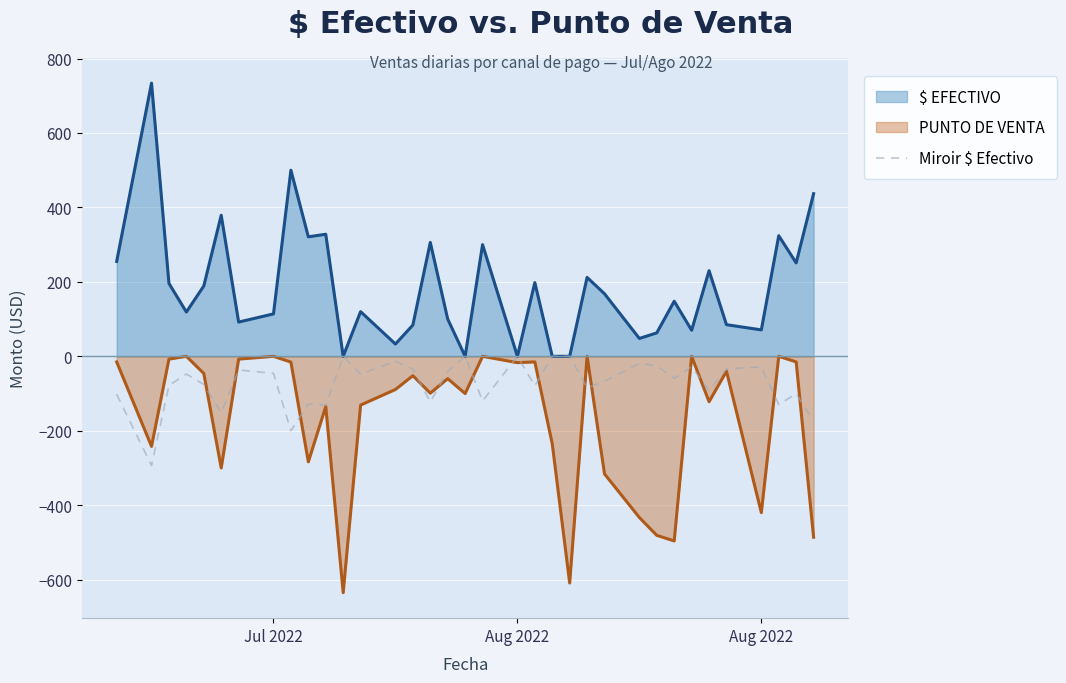

How many lines are shown in the chart?

3